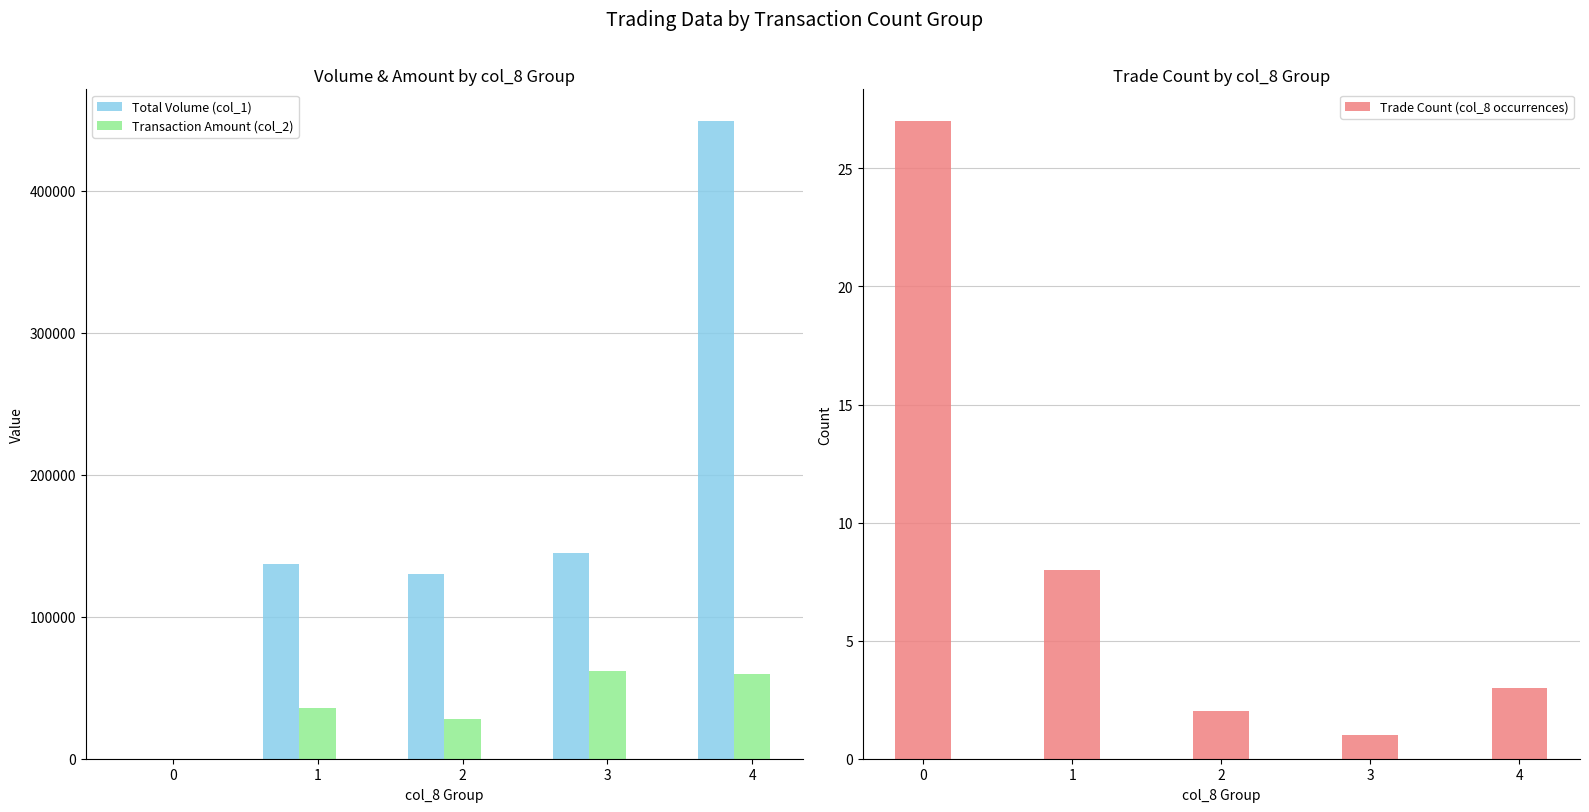

How many bars are there in total?

15